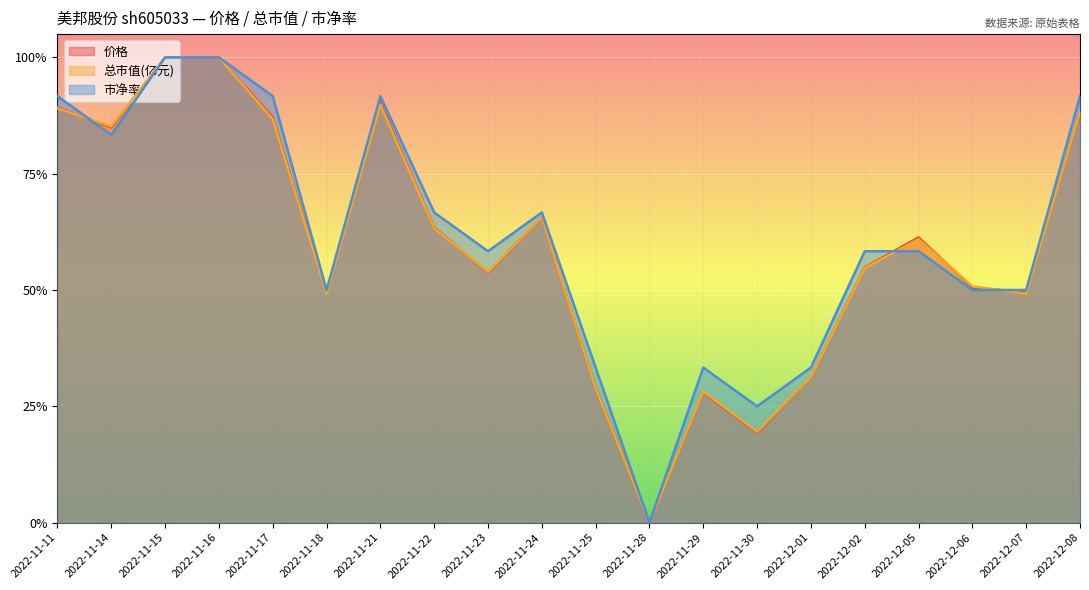

The value of 价格 at 2022-12-06 is 0.9. True or false?

False